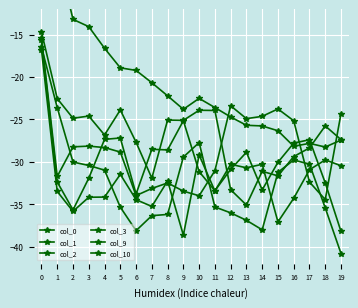

At 14, list the series in order from largest to smallest.

col_10, col_3, col_2, col_9, col_1, col_0